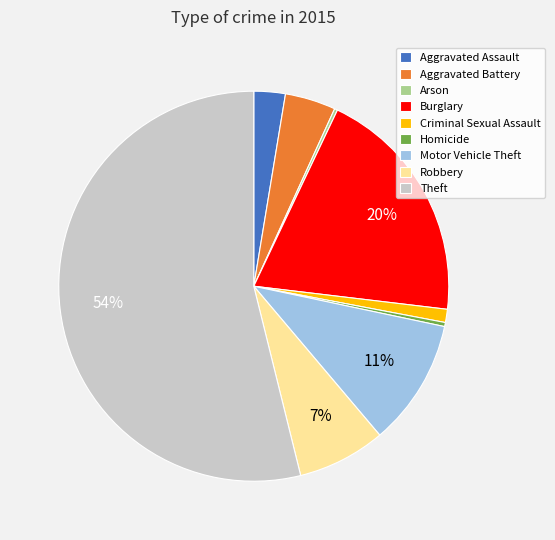

Combined, do Criminal Sexual Assault and Robbery account for over 50%?

No